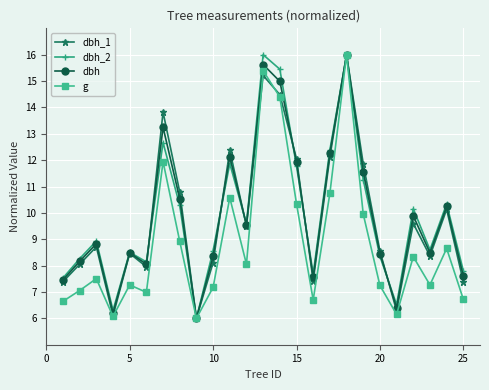

How many interior local peaks does the g series have?

8